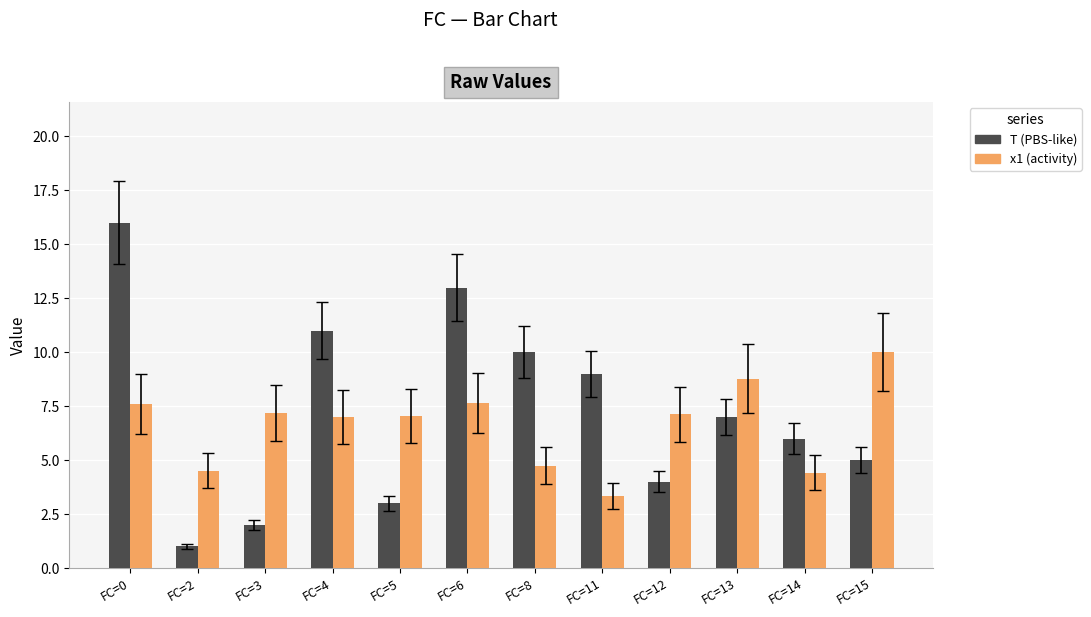

How many data points in T (PBS-like) are less than 7?

6